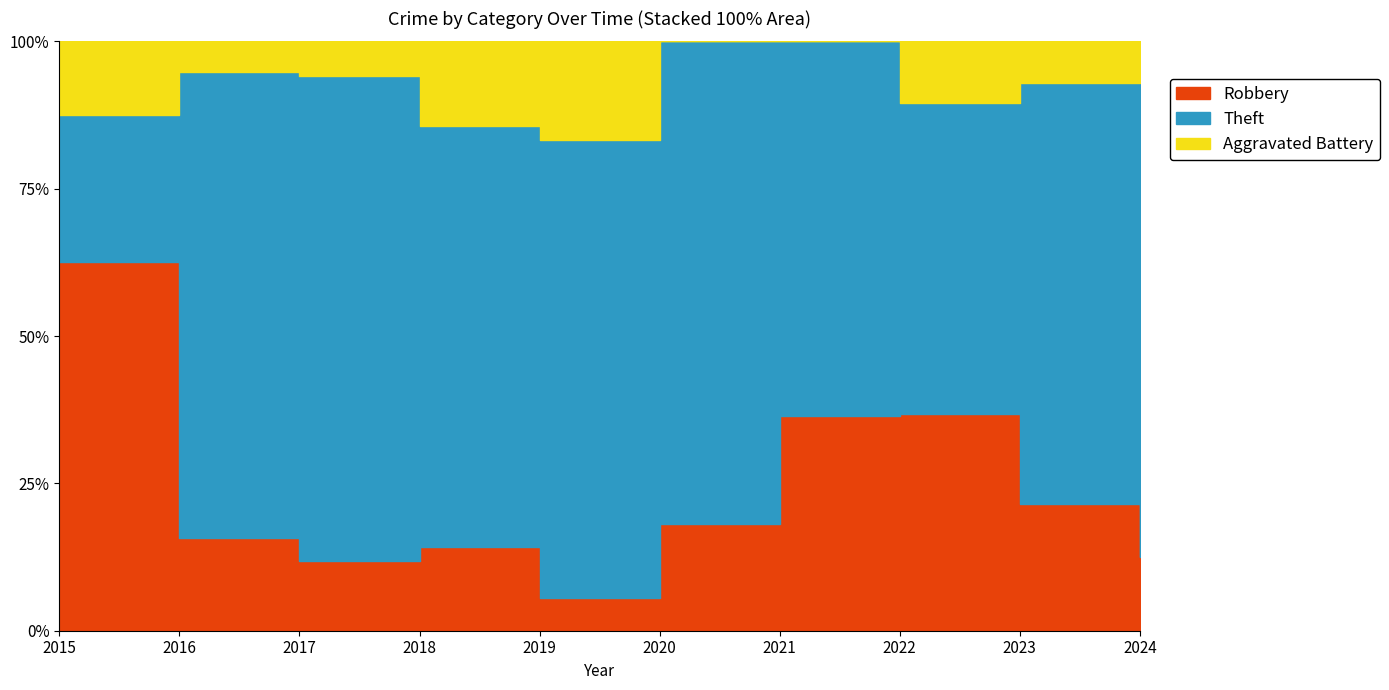

What is the total value across all series at 2017?

17